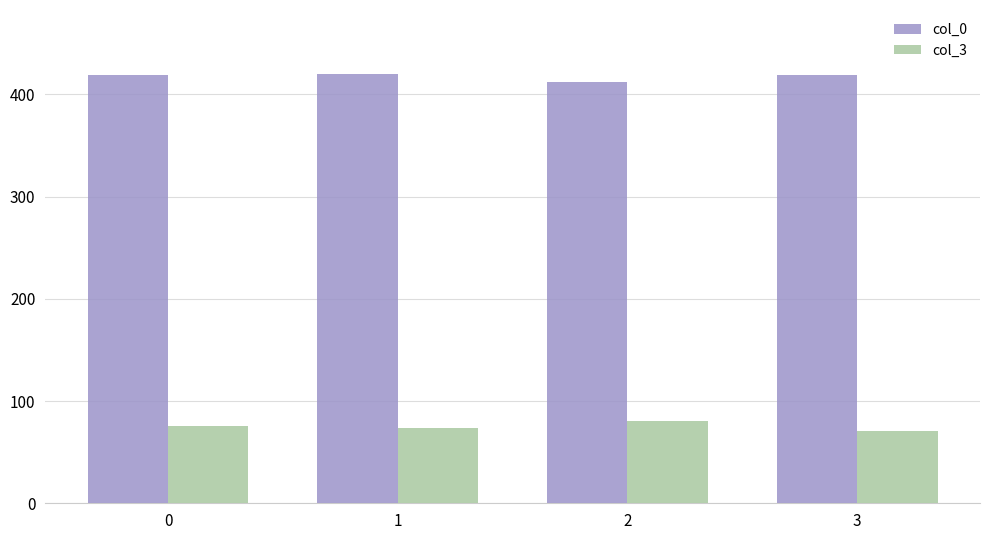

How many series are shown in this chart?

2